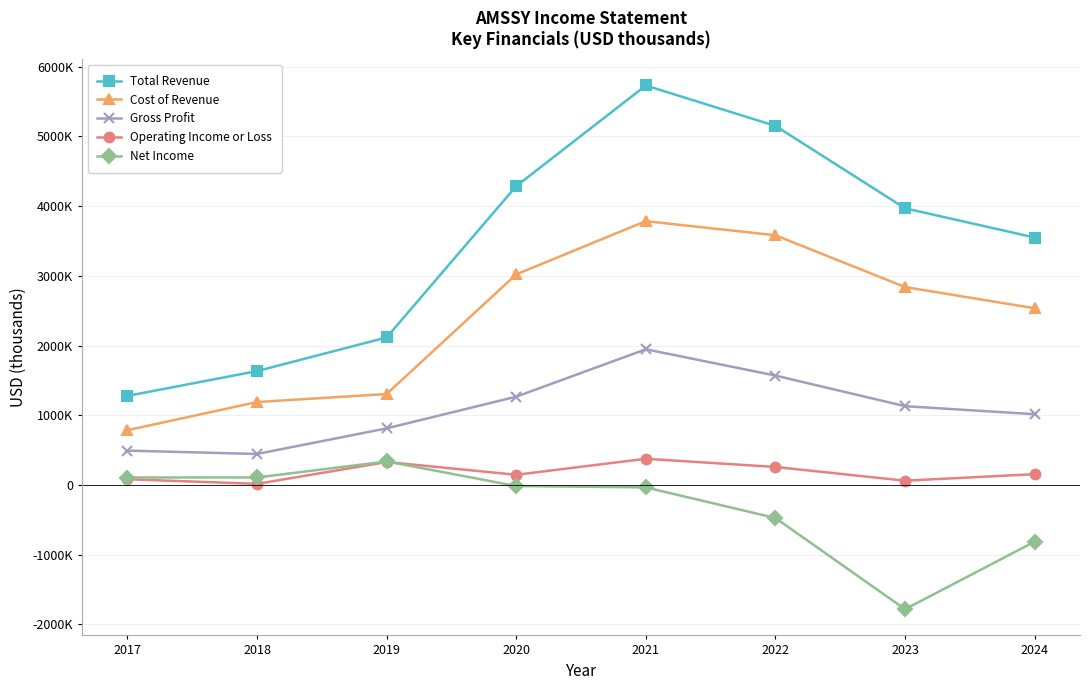

Is this an area chart (filled region under the line)?

No